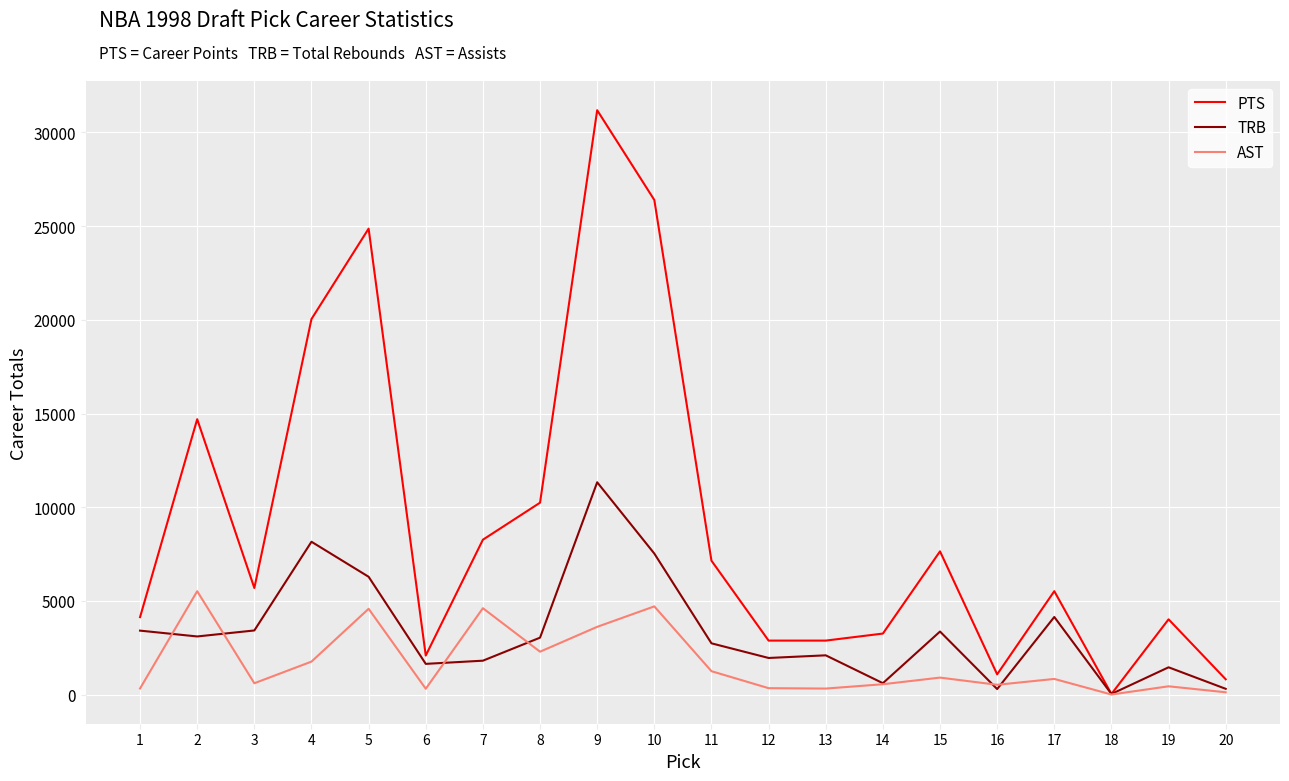

What is the average value of the TRB series?

3337